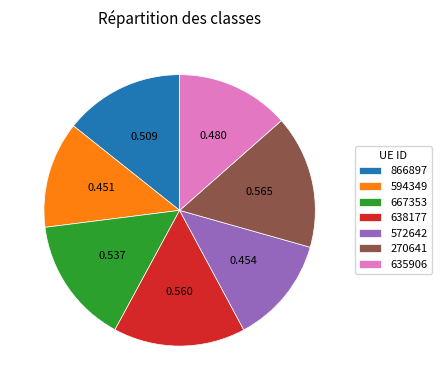

The 594349 slice represents 1% of the pie. True or false?

False